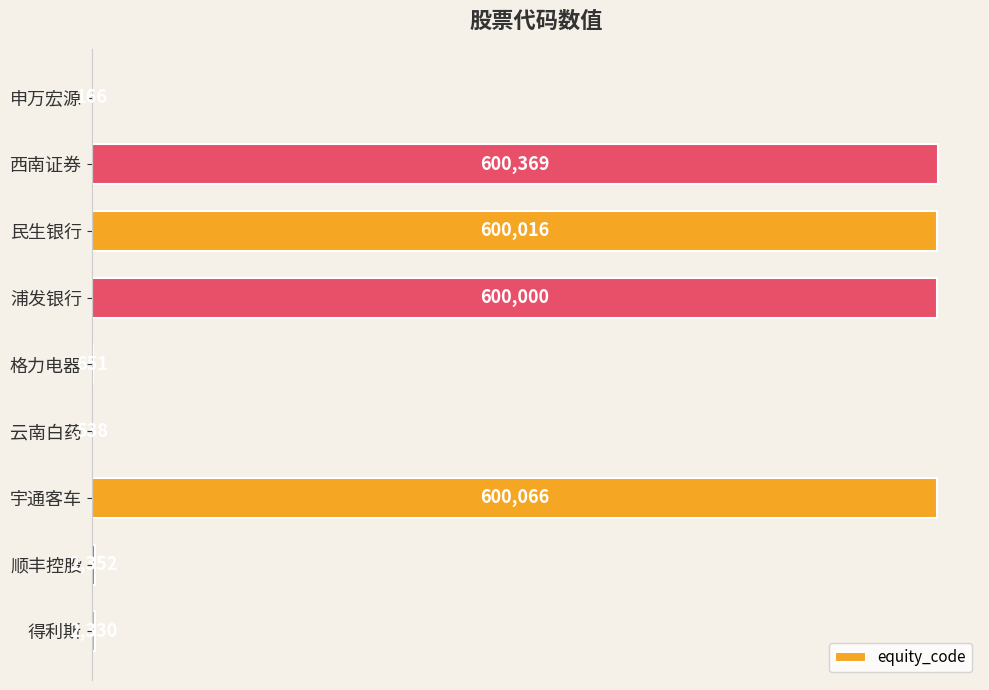

Reading bottom to top, list all the values displayed in this chart.

得利斯=2330	顺丰控股=2352	宇通客车=600066	云南白药=538	格力电器=651	浦发银行=600000	民生银行=600016	西南证券=600369	申万宏源=166